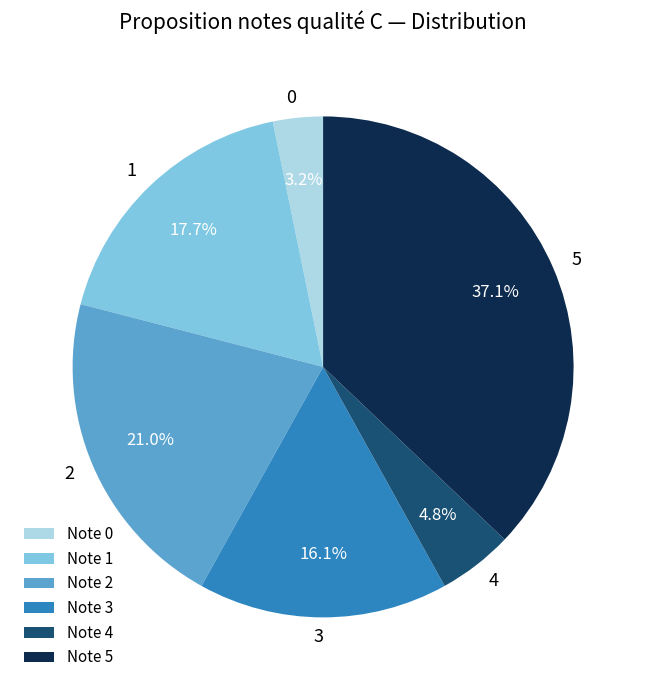

To the nearest percent, what is the difference between the 1 and 3 slice percentages?

2%